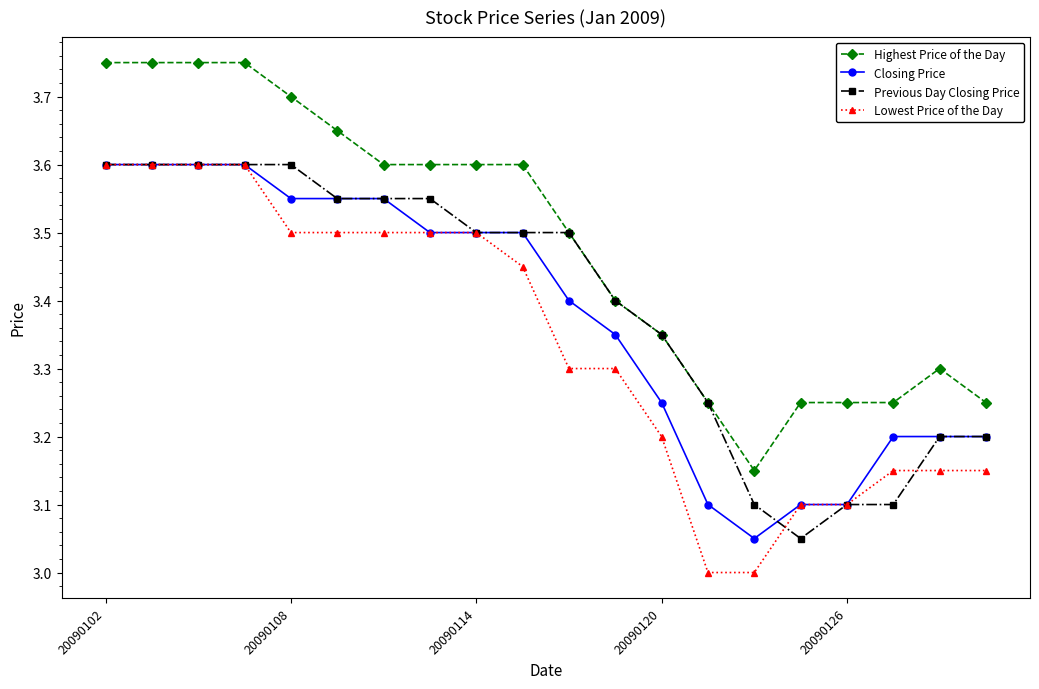

Which series has the largest total across all categories?

Highest Price of the Day